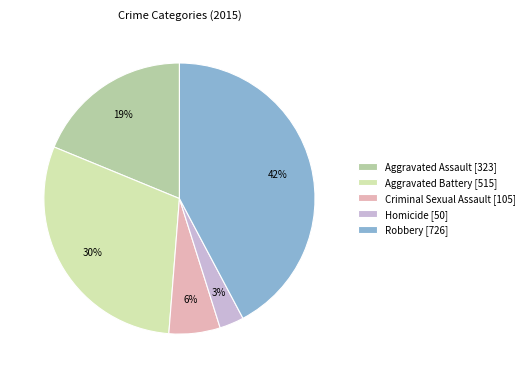

Combined, do Criminal Sexual Assault and Aggravated Assault account for over 50%?

No